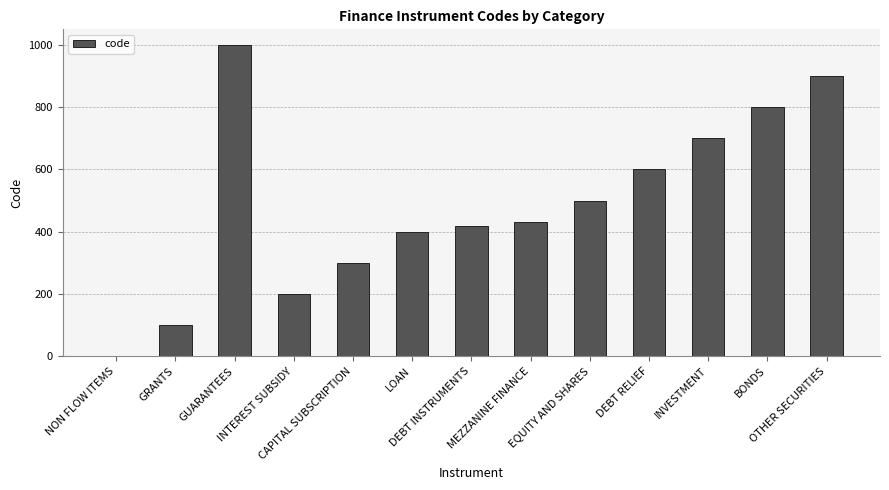

What is the maximum value shown in the chart?

1000